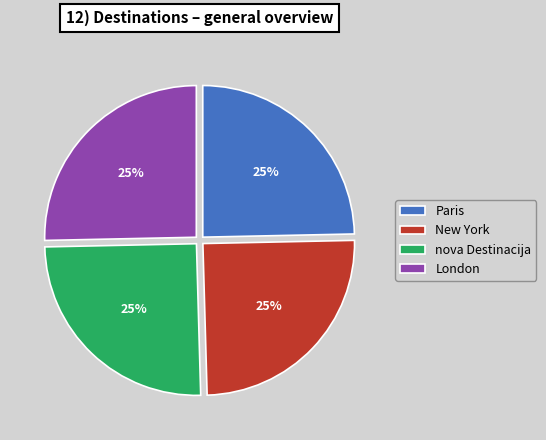

To the nearest percent, what is the average slice percentage?

25%